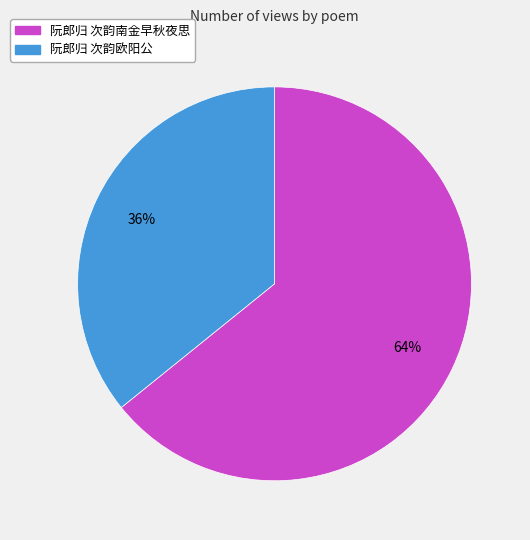

Do 阮郎归 次韵南金早秋夜思 and 阮郎归 次韵欧阳公 together represent more than half of the pie?

Yes